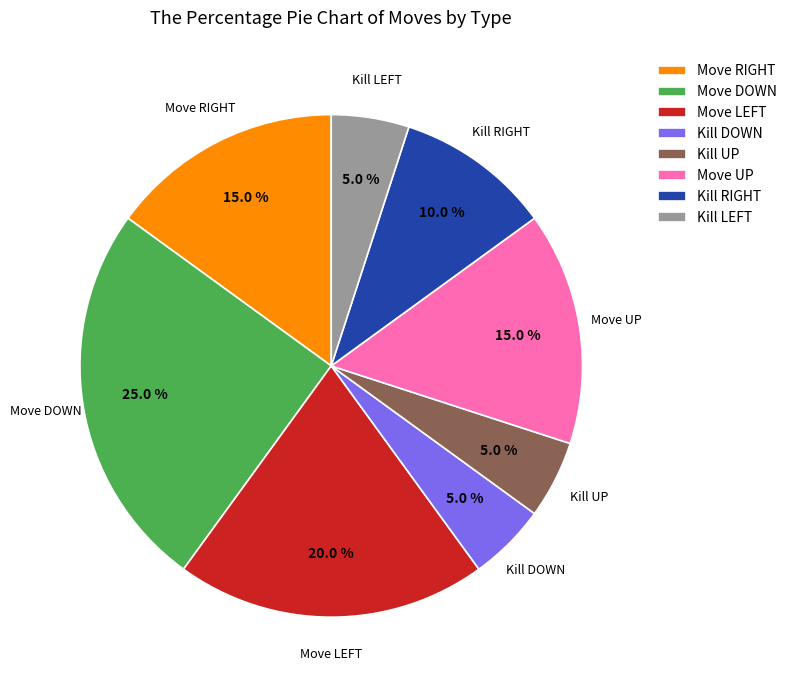

How many slices are in this pie chart?

8